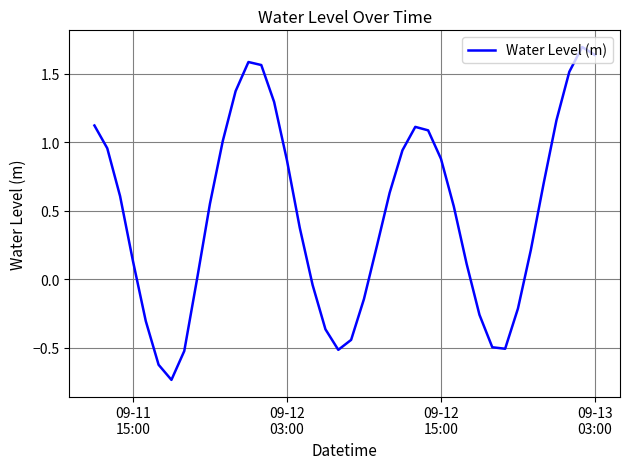

What is the greatest value displayed?

1.7